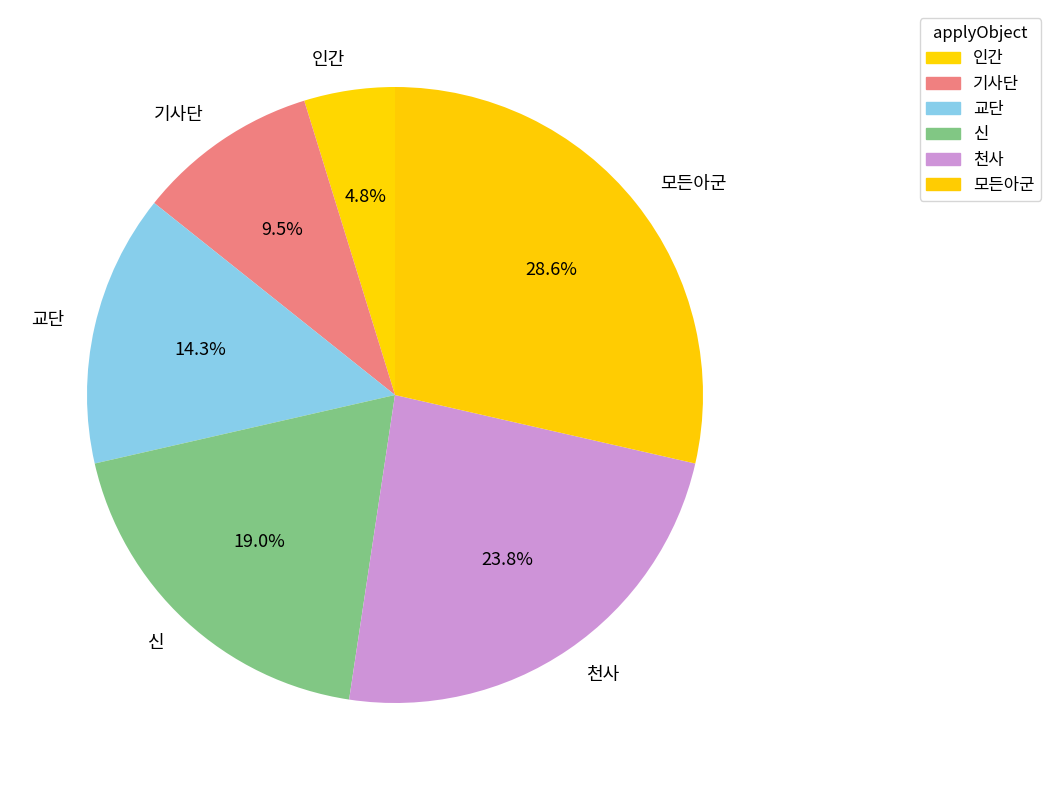

Does 천사 represent more than half of the total?

No